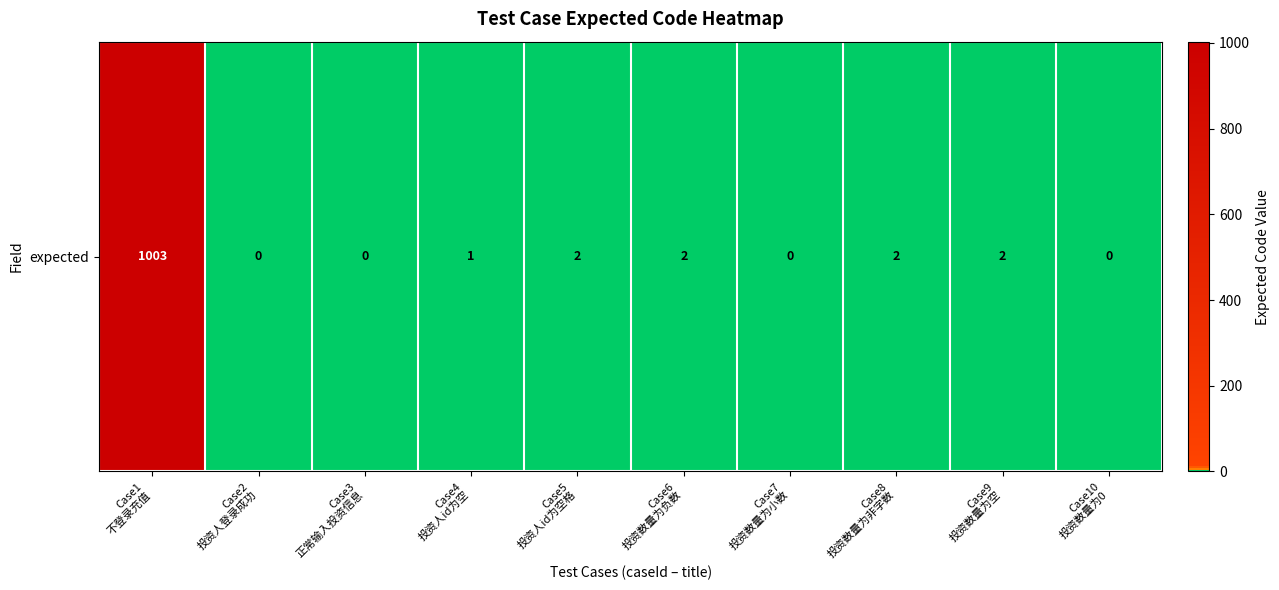

What is the approximate value at Case9
投资数量为空?

2